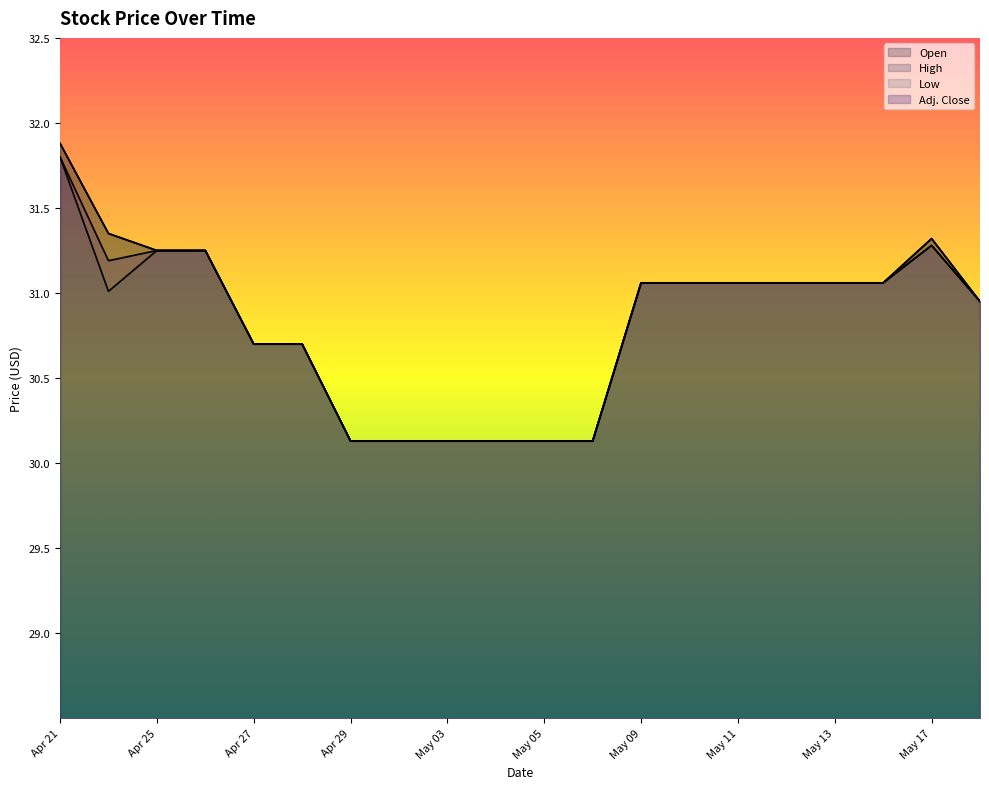

At which label does High reach its peak?

Apr 21